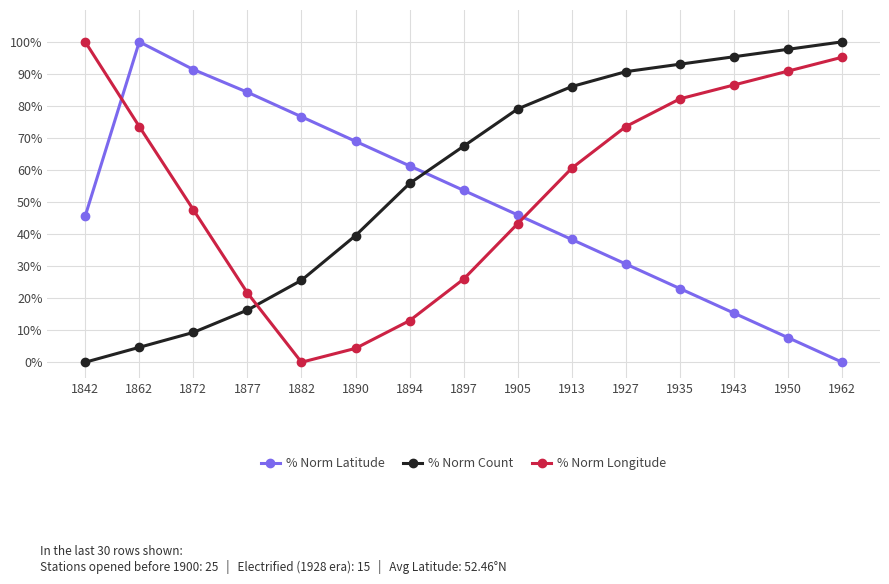

At which label does % Norm Count reach its minimum?

1842